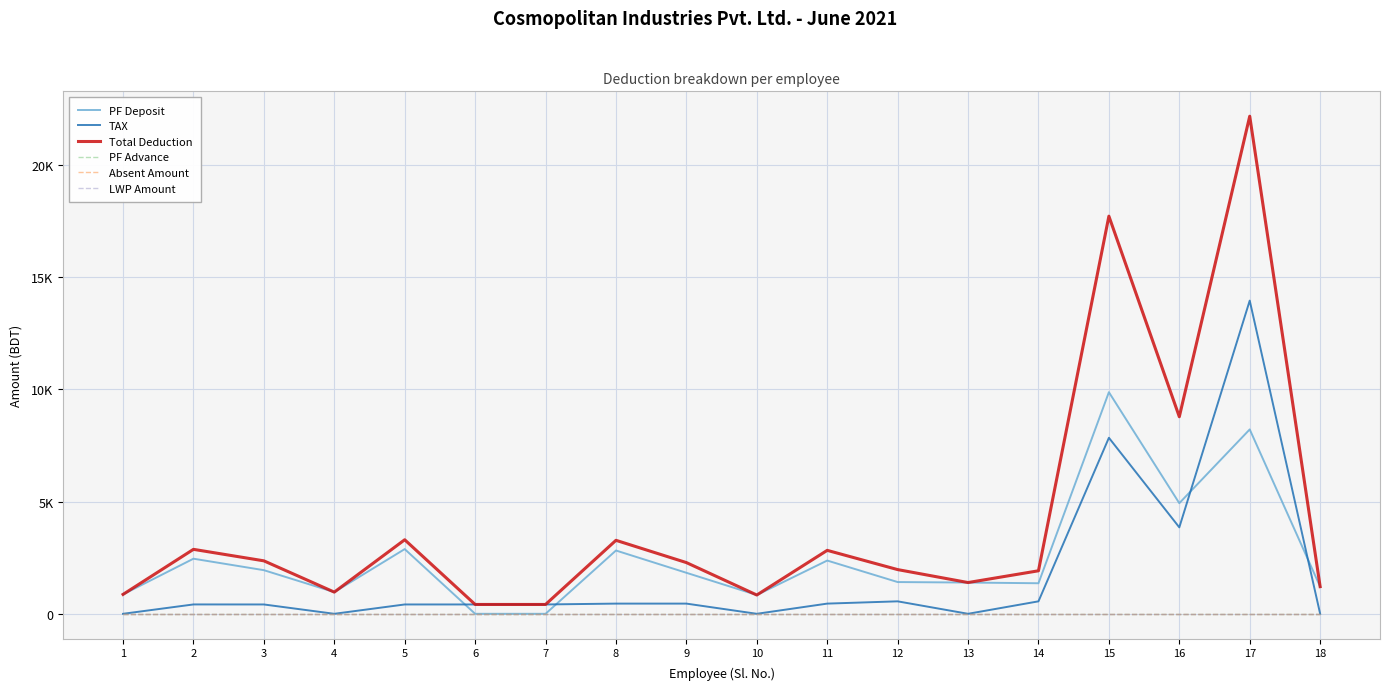

Which has a higher value, 1 or 11?

11